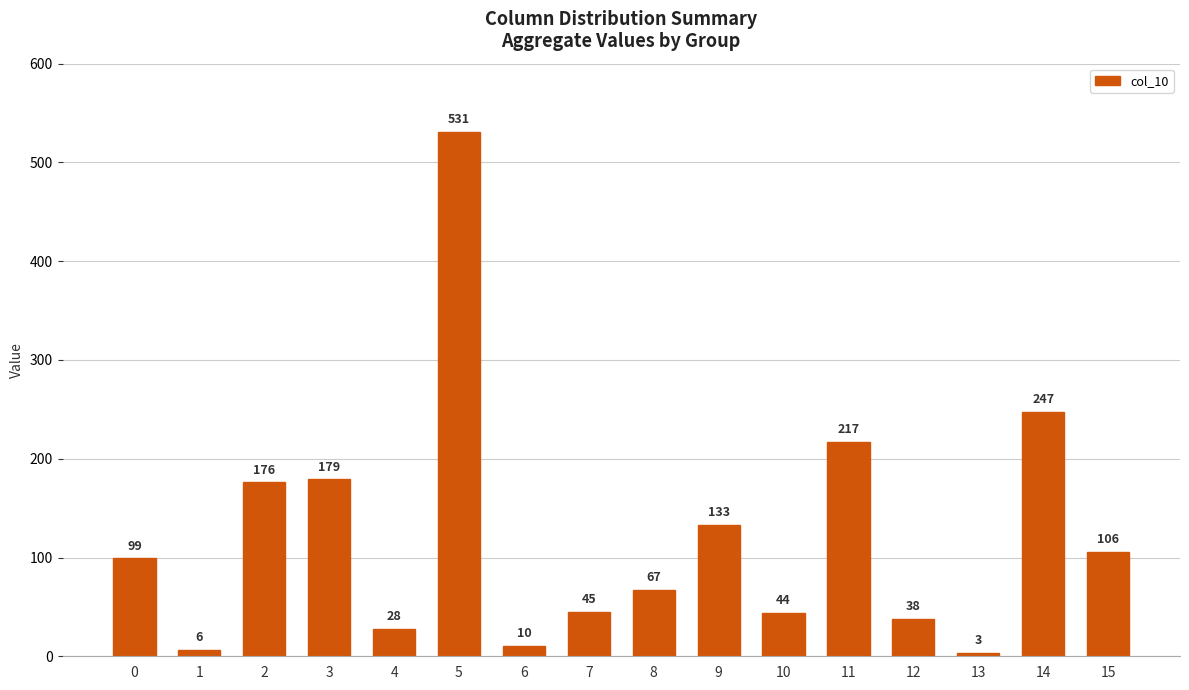

What is the minimum value shown in the chart?

3